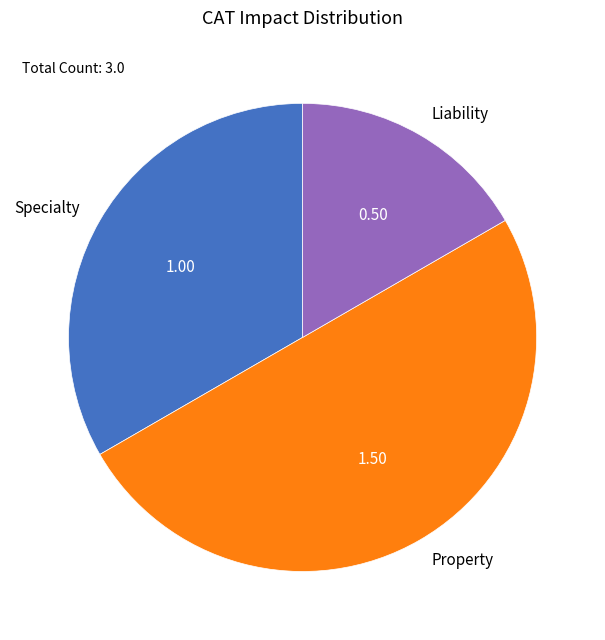

Does Liability account for over 50% of the chart?

No